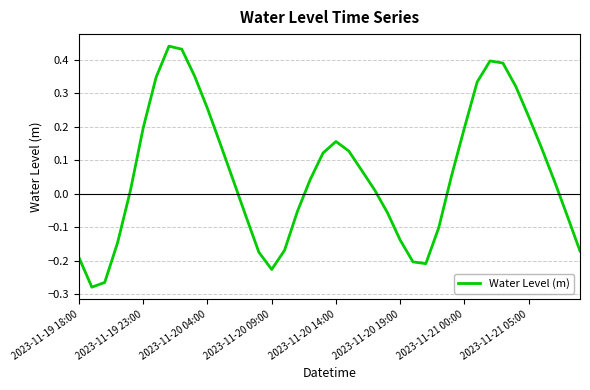

Does the chart have visible grid lines?

Yes